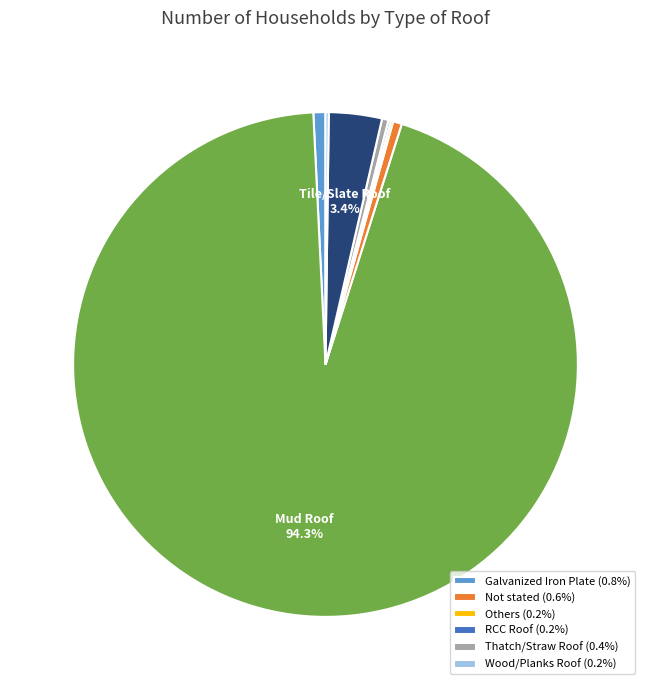

Is there a majority slice in this chart?

Yes